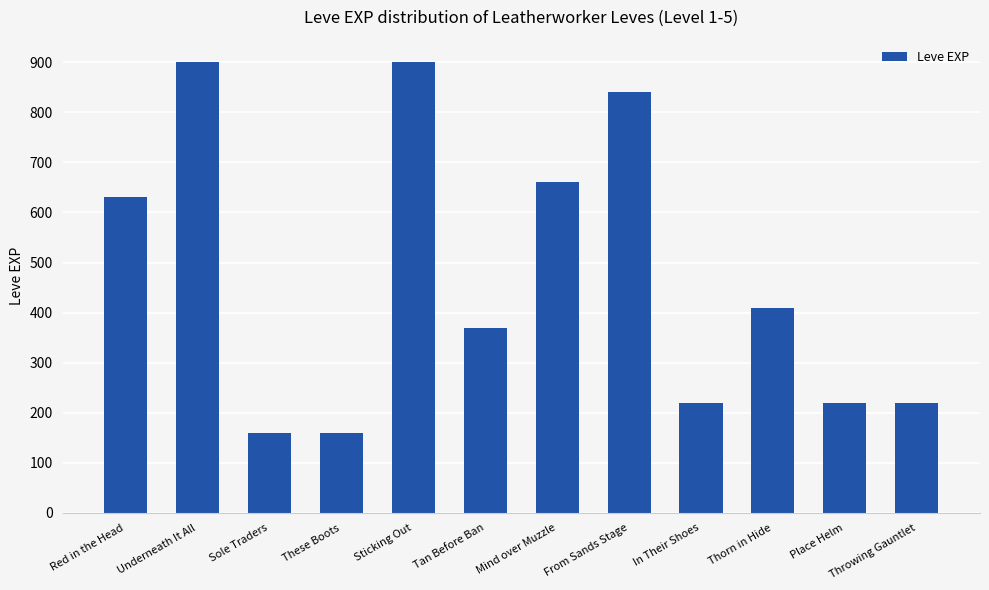

What is the minimum value shown in the chart?

160